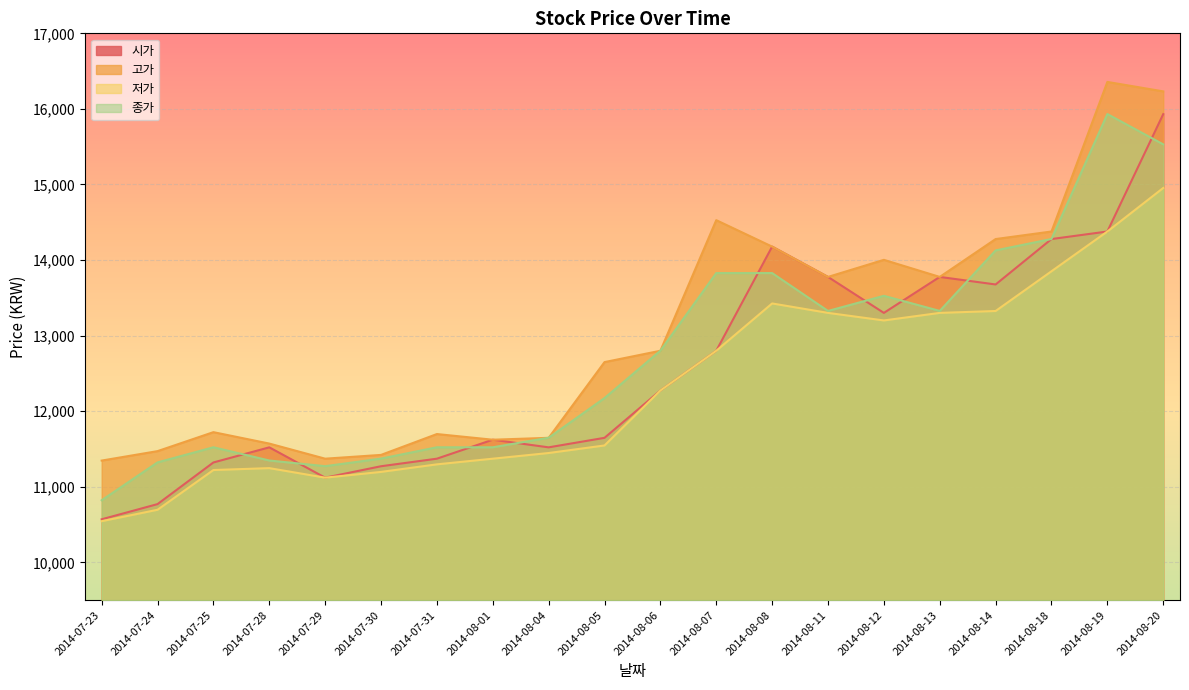

At which label is 고가 closest to 13852?

2014-08-11